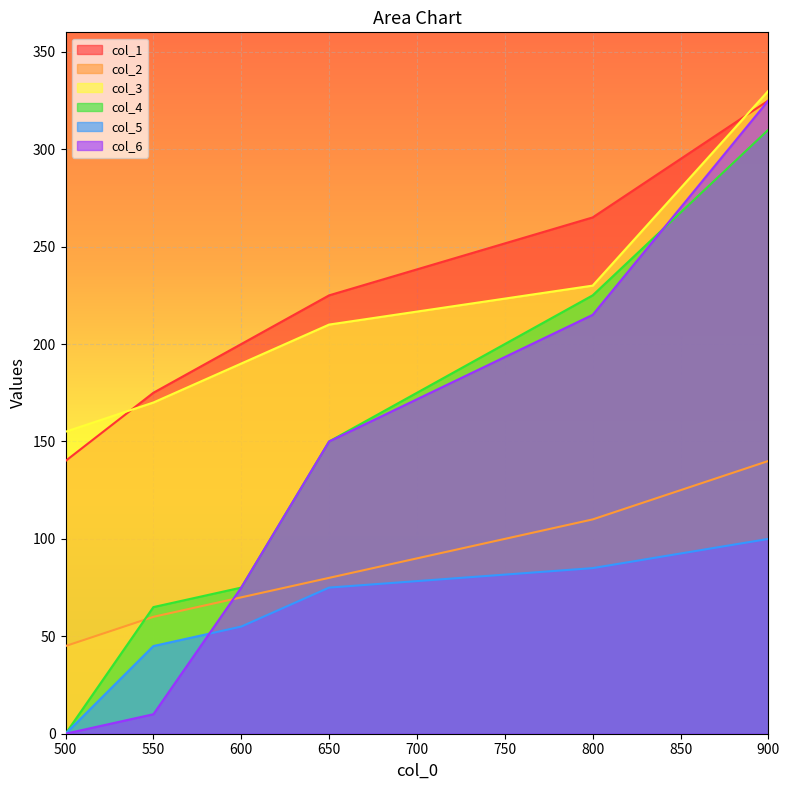

How many values in the col_2 series are below 80?

3